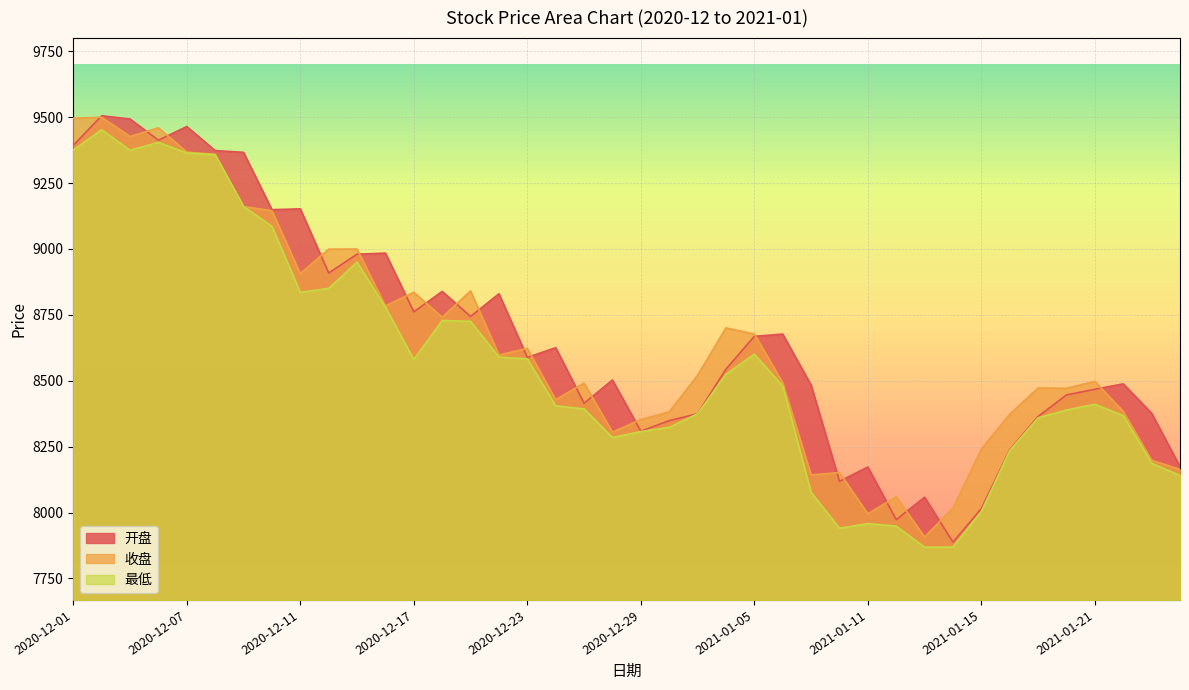

What is the difference between the maximum and second lowest values in the 最低 series?

1583.4